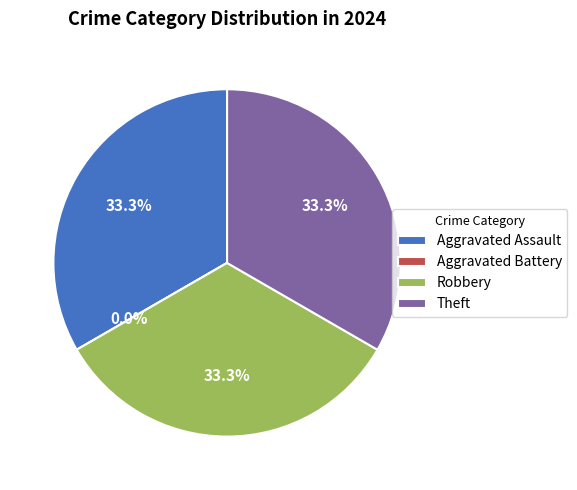

Which slice is the largest?

Aggravated Assault